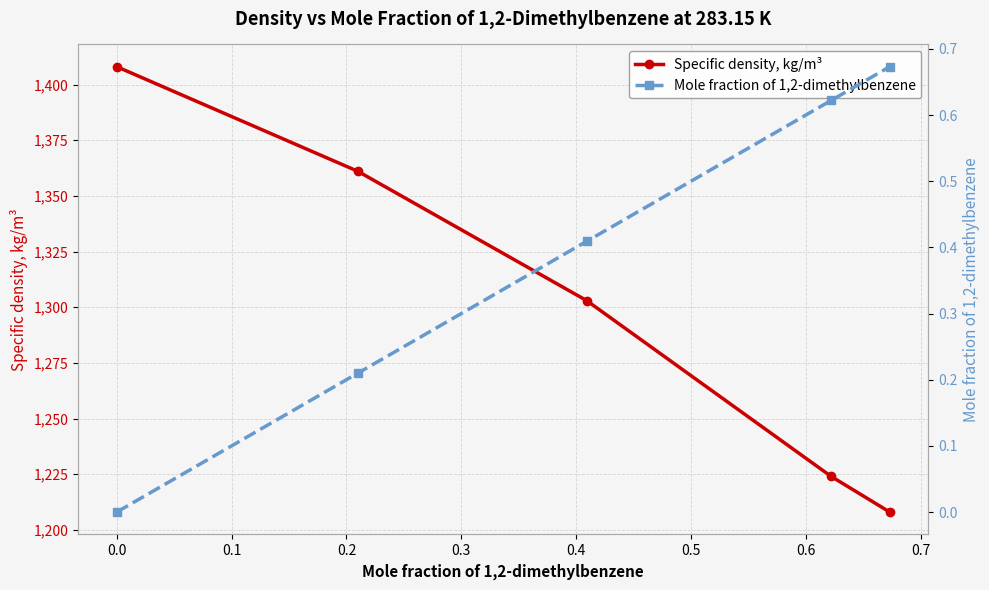

What is the greatest value displayed?

1408.0